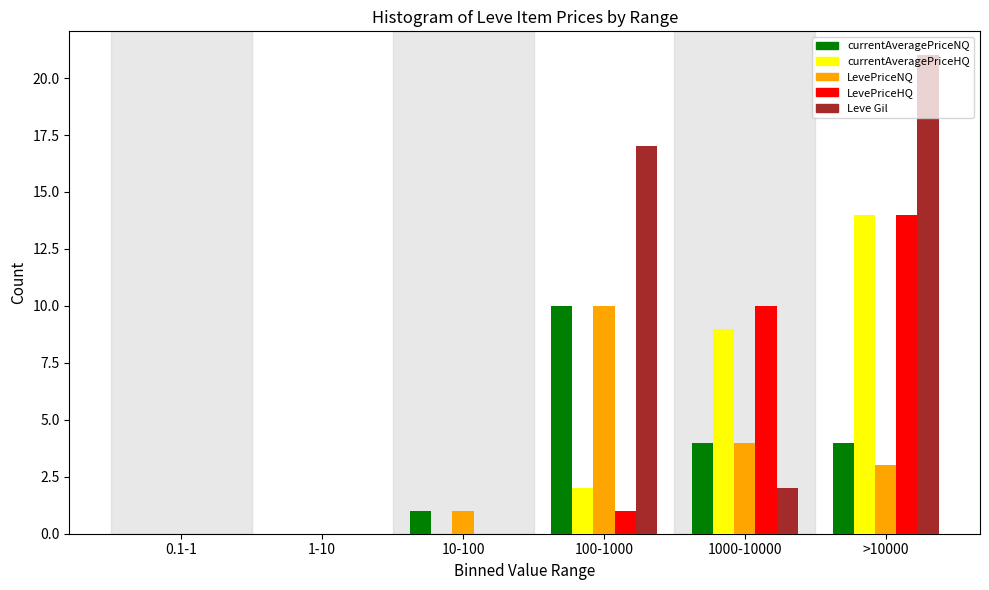

The LevePriceNQ series shows 2 at 1000-10000. True or false?

False